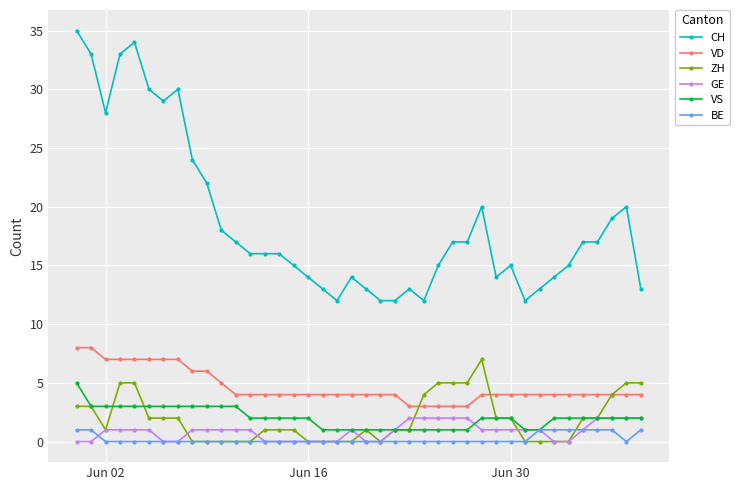

What is the value of the VD point at the 27th from the left?

3